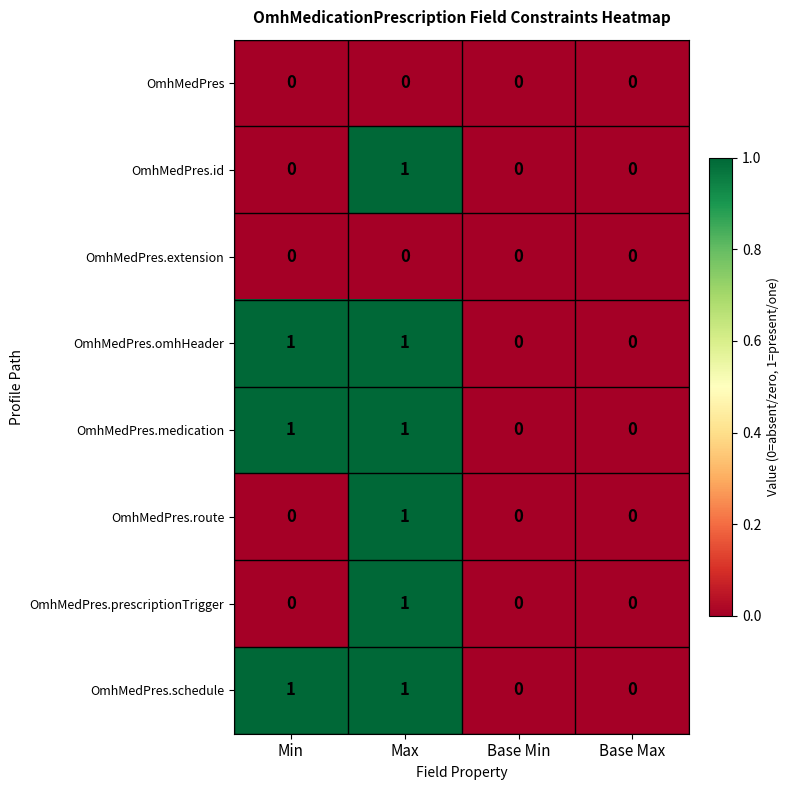

The value of OmhMedPres.schedule at Min is 2. True or false?

False